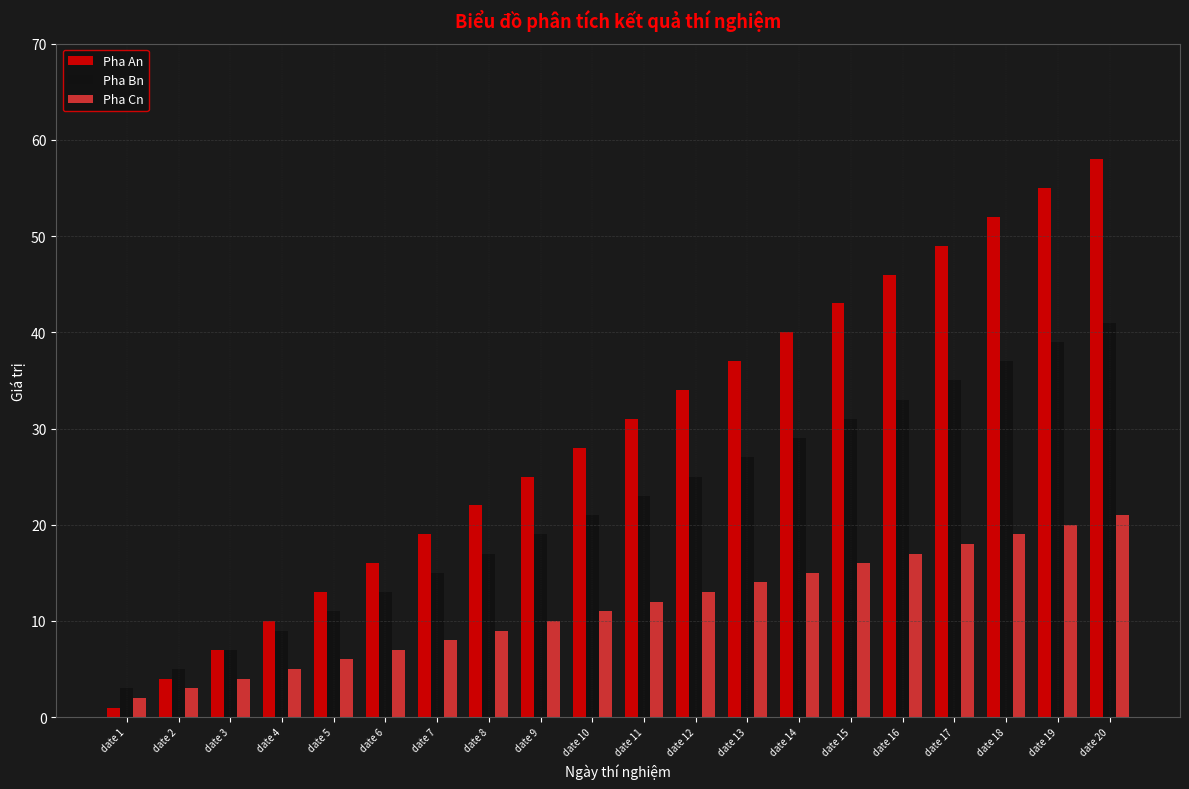

Reading left to right, list all the values displayed in this chart.

Pha An: date 1=1	date 2=4	date 3=7	date 4=10	date 5=13	date 6=16	date 7=19	date 8=22	date 9=25	date 10=28	date 11=31	date 12=34	date 13=37	date 14=40	date 15=43	date 16=46	date 17=49	date 18=52	date 19=55	date 20=58
Pha Bn: date 1=3	date 2=5	date 3=7	date 4=9	date 5=11	date 6=13	date 7=15	date 8=17	date 9=19	date 10=21	date 11=23	date 12=25	date 13=27	date 14=29	date 15=31	date 16=33	date 17=35	date 18=37	date 19=39	date 20=41
Pha Cn: date 1=2	date 2=3	date 3=4	date 4=5	date 5=6	date 6=7	date 7=8	date 8=9	date 9=10	date 10=11	date 11=12	date 12=13	date 13=14	date 14=15	date 15=16	date 16=17	date 17=18	date 18=19	date 19=20	date 20=21